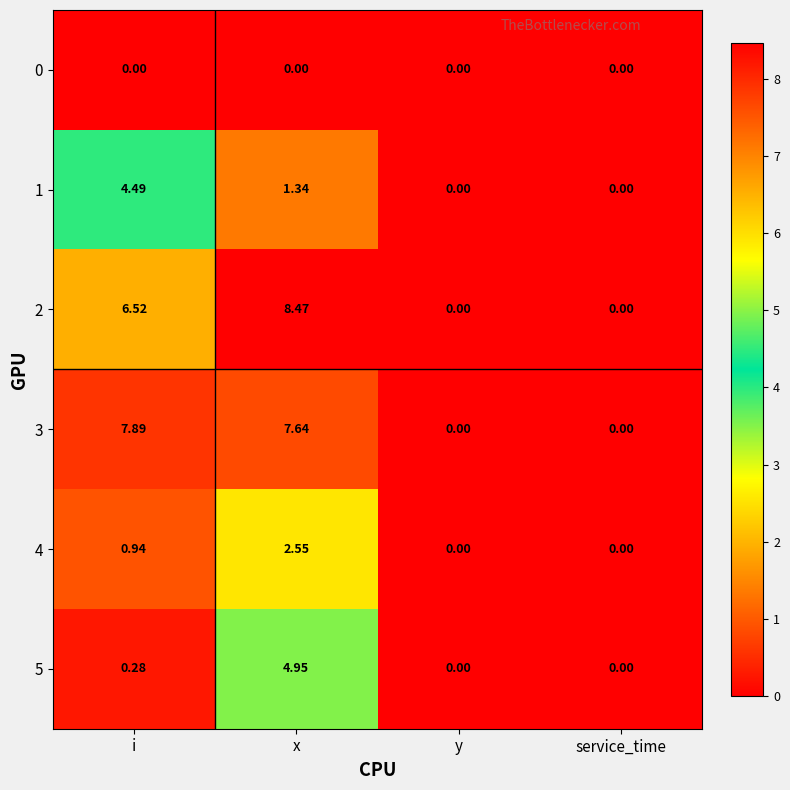

Is the value of 1 at x greater than the value of 0 at y?

Yes